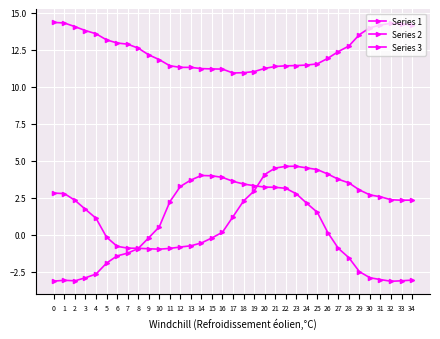

What is the highest value of the Series 2 series?

4.0